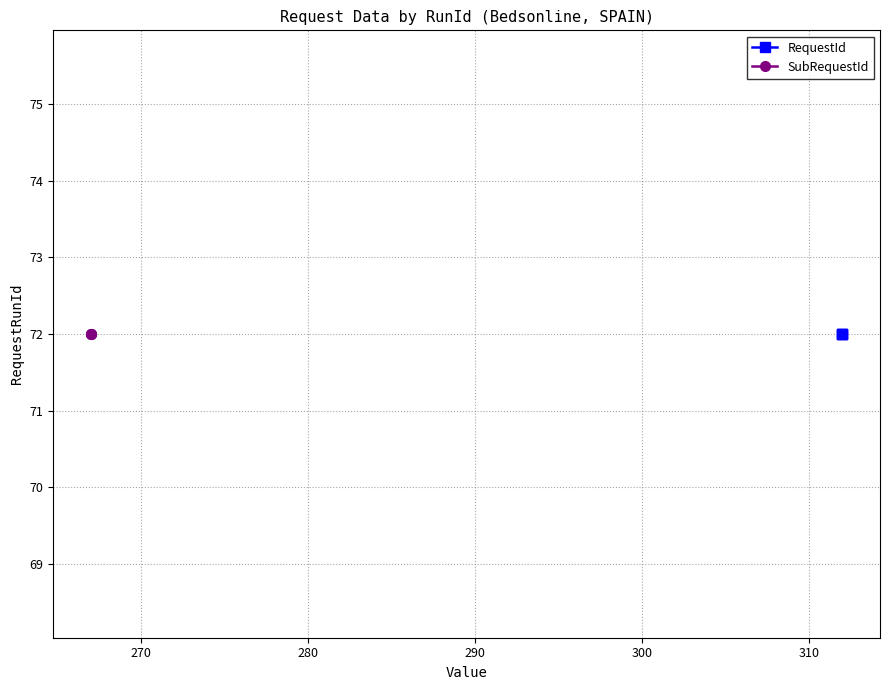

What is the sum of the SubRequestId values at 72 and 72?

534